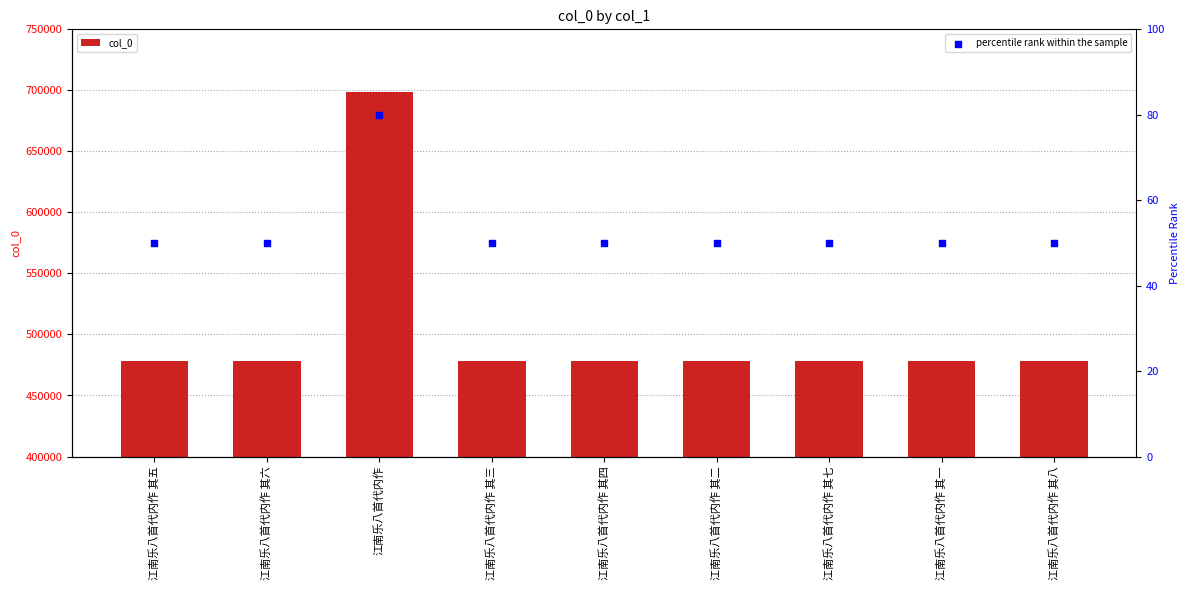

Which series reaches the maximum Y coordinate?

col_0